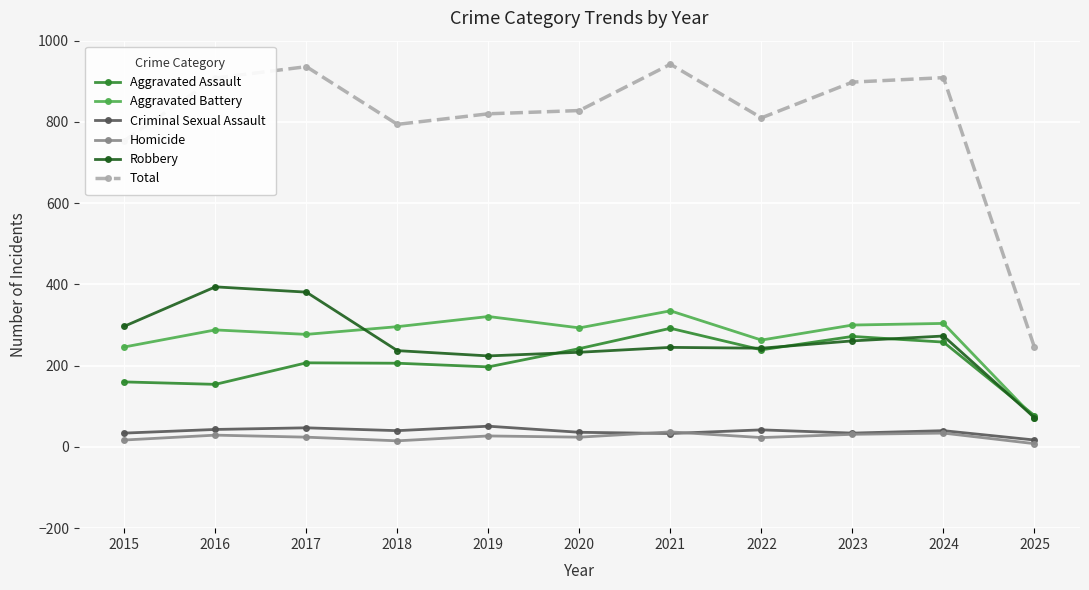

What is the value of the Homicide point at the 4th from the left?

15